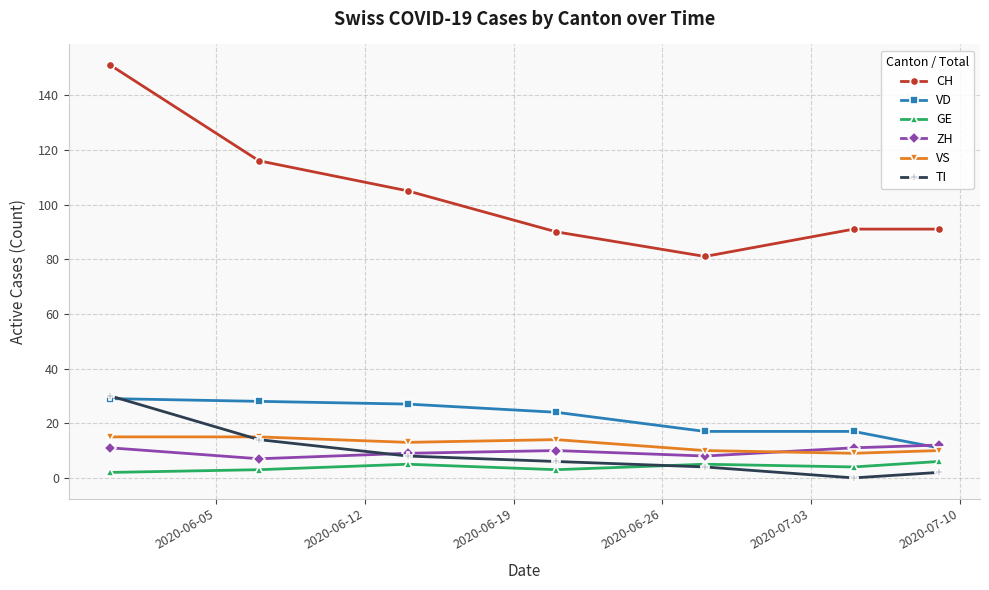

How many interior local valleys does the CH series have?

1